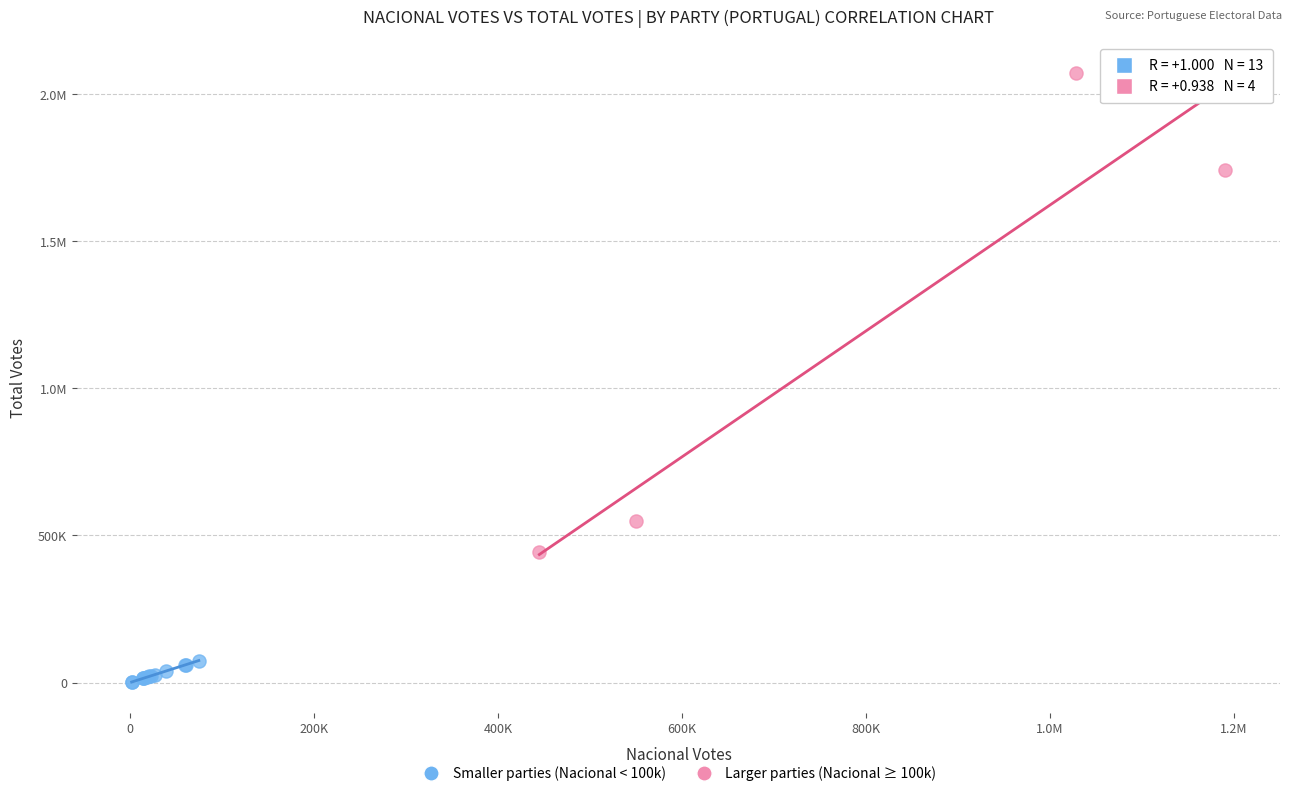

What are all the series names shown in the legend?

Smaller parties (Nacional < 100k), Larger parties (Nacional ≥ 100k)